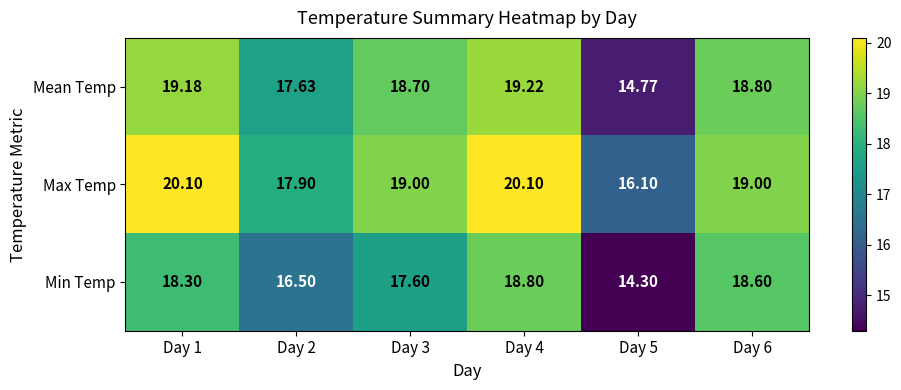

At which category does the chart reach its minimum across all series?

Day 5